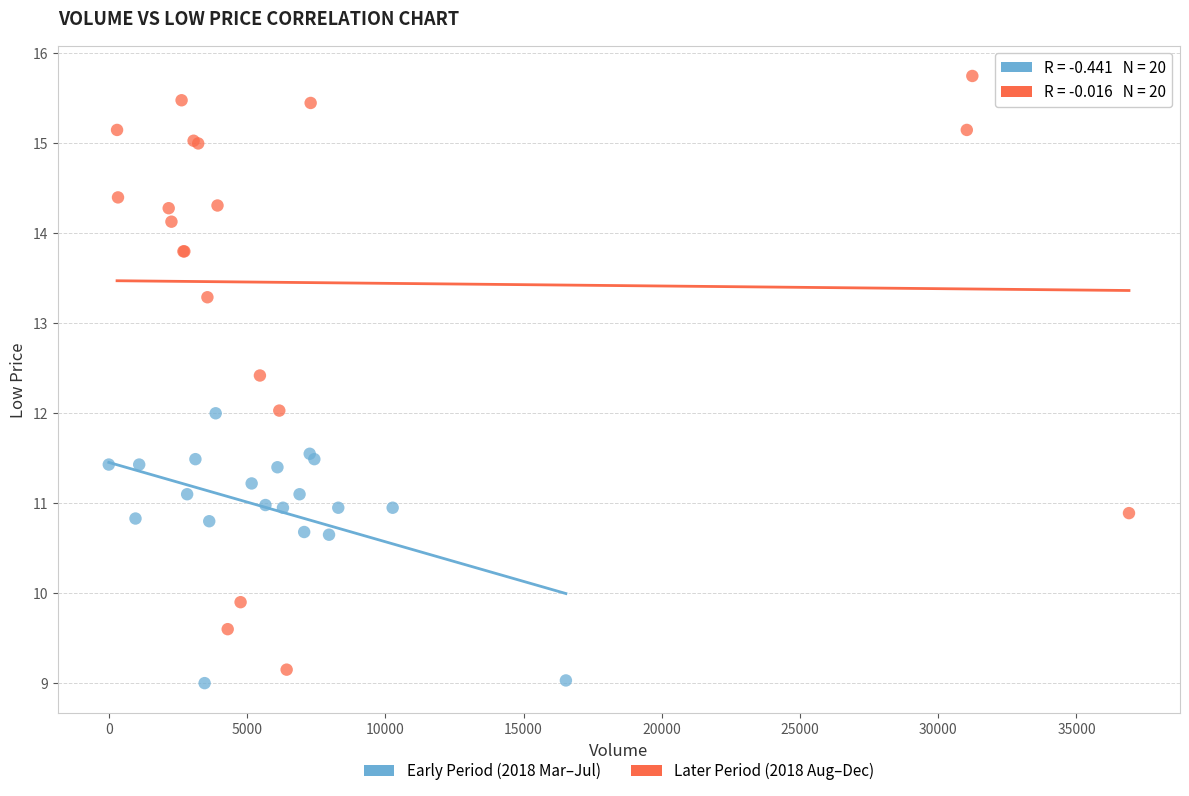

Which series reaches the maximum Y coordinate?

Later Period (2018 Aug–Dec)